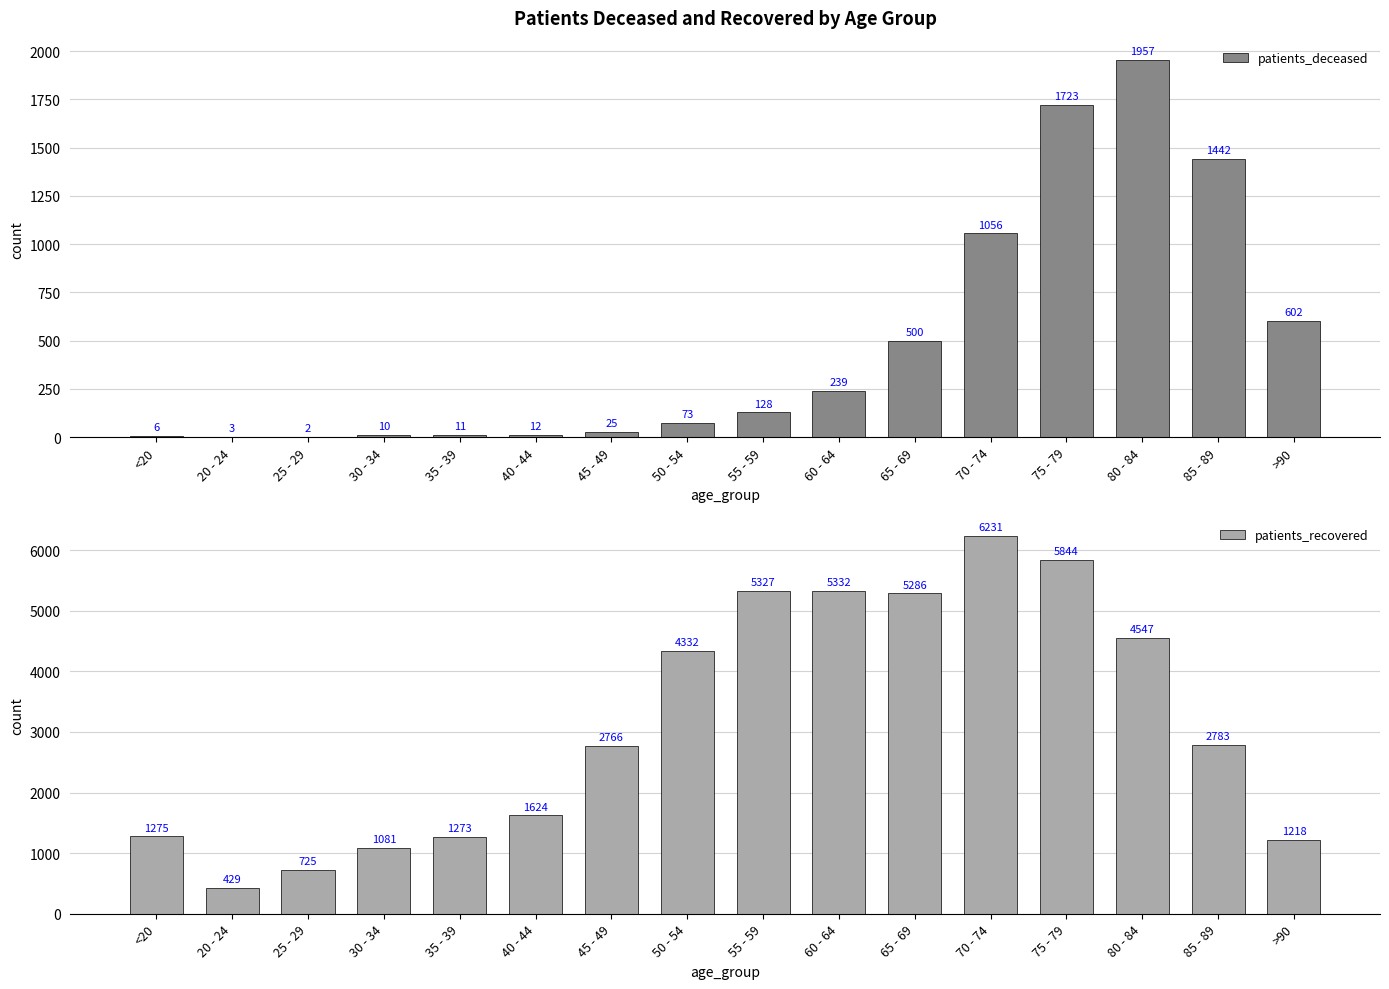

Is the value of patients_recovered at 70 - 74 greater than the value of patients_deceased at 60 - 64?

Yes